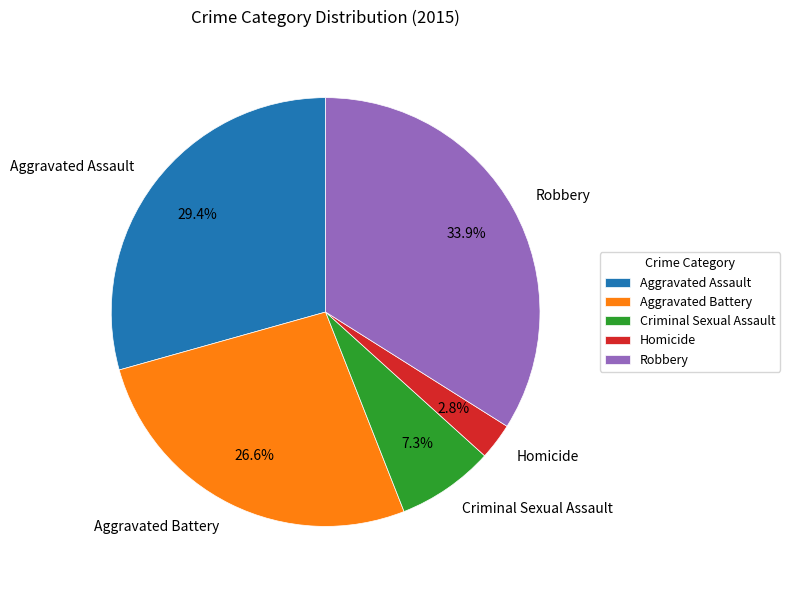

What is the smallest slice in the pie chart?

Homicide